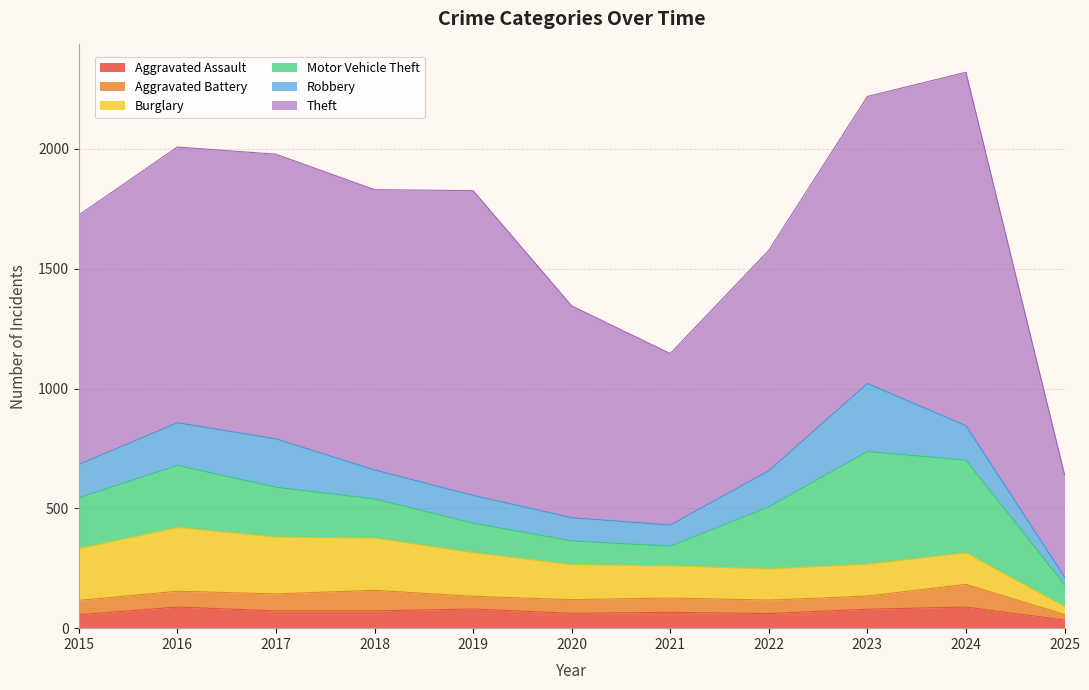

What are all the series names shown in the legend?

Aggravated Assault, Aggravated Battery, Burglary, Motor Vehicle Theft, Robbery, Theft